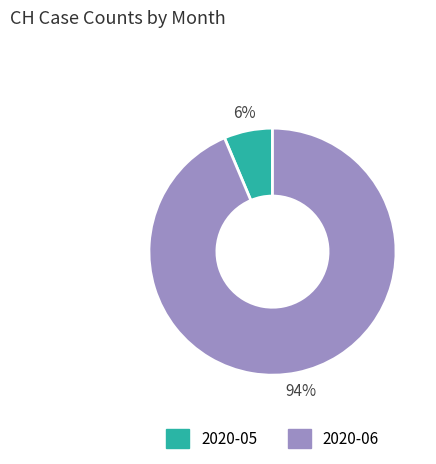

To the nearest percent, what is the average slice percentage?

50%